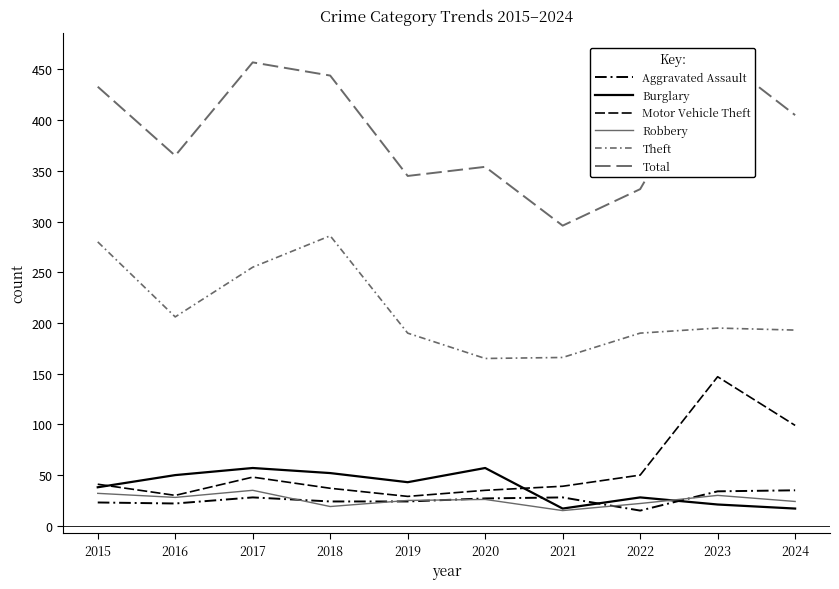

Which series has the largest total across all categories?

Total